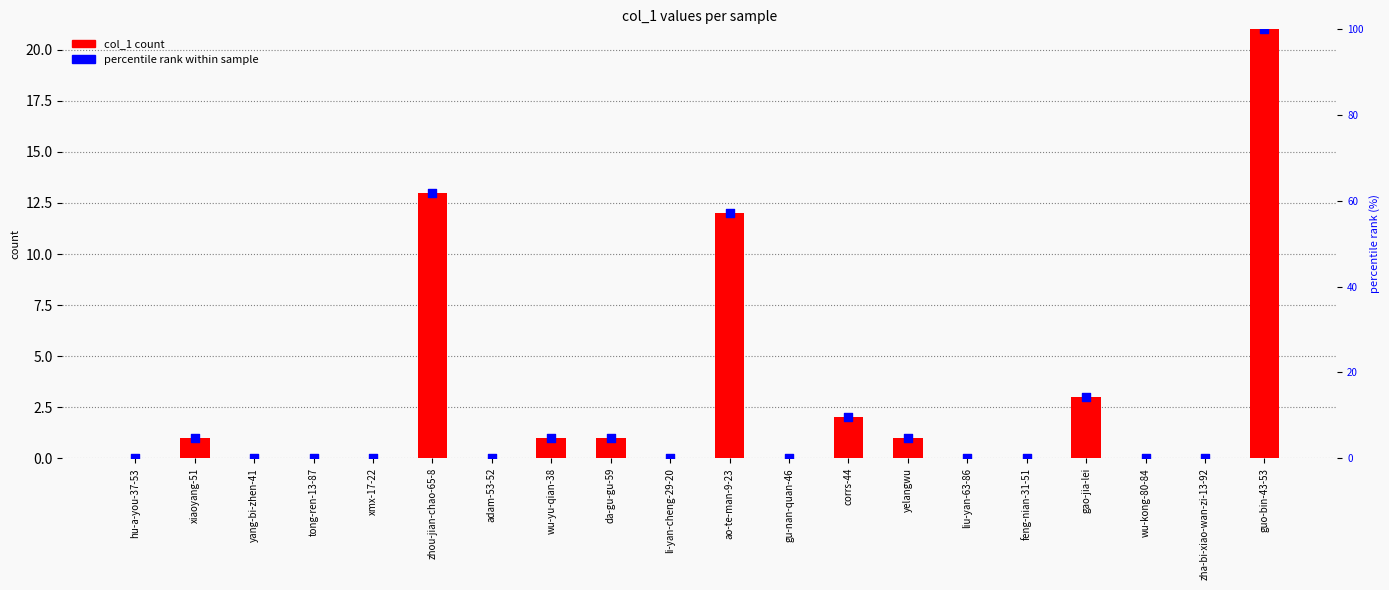

What are all the series names shown in the legend?

col_1 count, percentile rank within sample